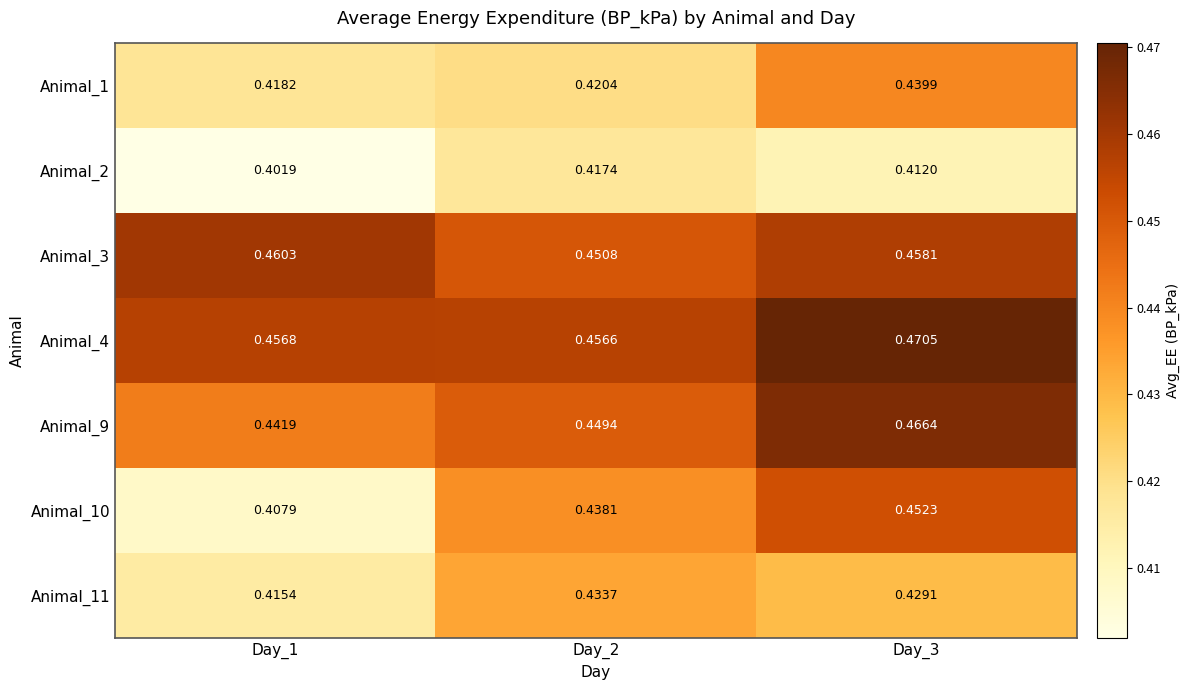

Reading left to right, transcribe all the data shown in this chart.

Animal_1: Day_1=0.4	Day_2=0.4	Day_3=0.4
Animal_2: Day_1=0.4	Day_2=0.4	Day_3=0.4
Animal_3: Day_1=0.5	Day_2=0.5	Day_3=0.5
Animal_4: Day_1=0.5	Day_2=0.5	Day_3=0.5
Animal_9: Day_1=0.4	Day_2=0.4	Day_3=0.5
Animal_10: Day_1=0.4	Day_2=0.4	Day_3=0.5
Animal_11: Day_1=0.4	Day_2=0.4	Day_3=0.4